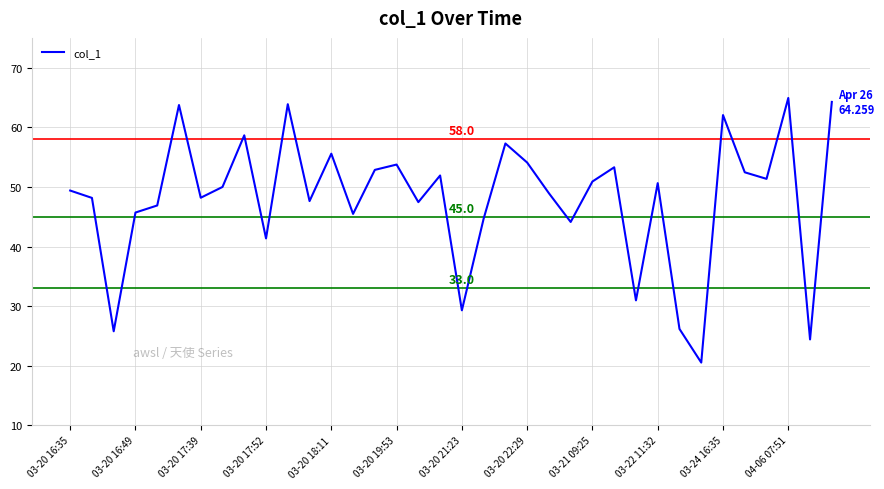

What is the smallest value displayed?

20.5